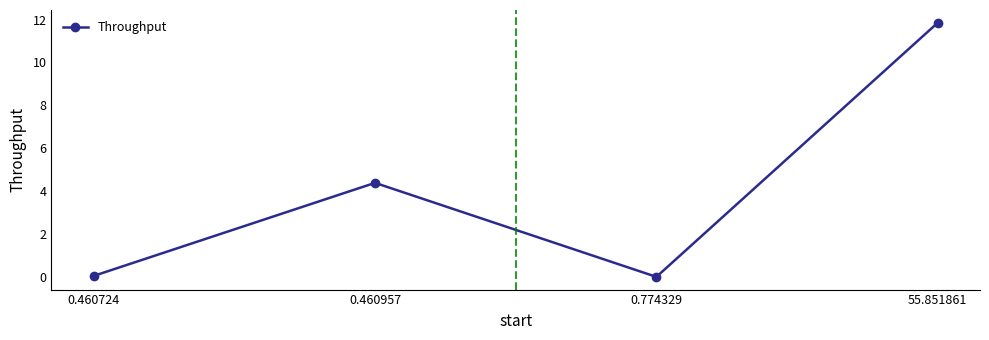

True or false: the data shows 15.8 at 55.851861.

False